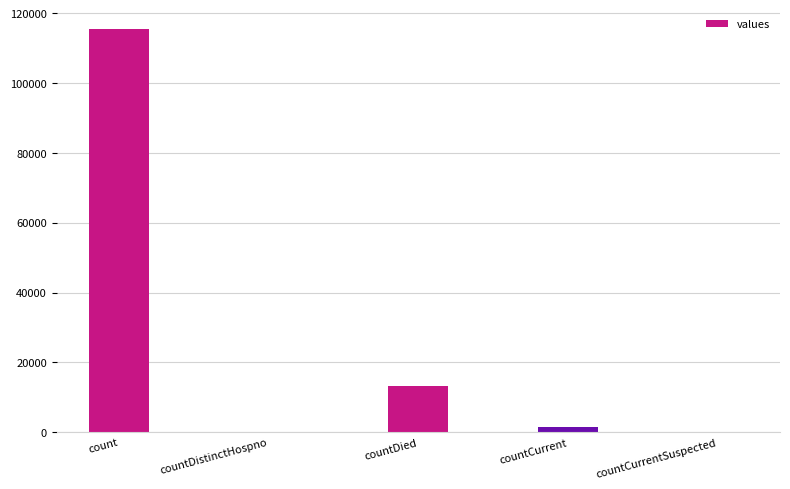

Which has a higher value, countDied or countDistinctHospno?

countDied